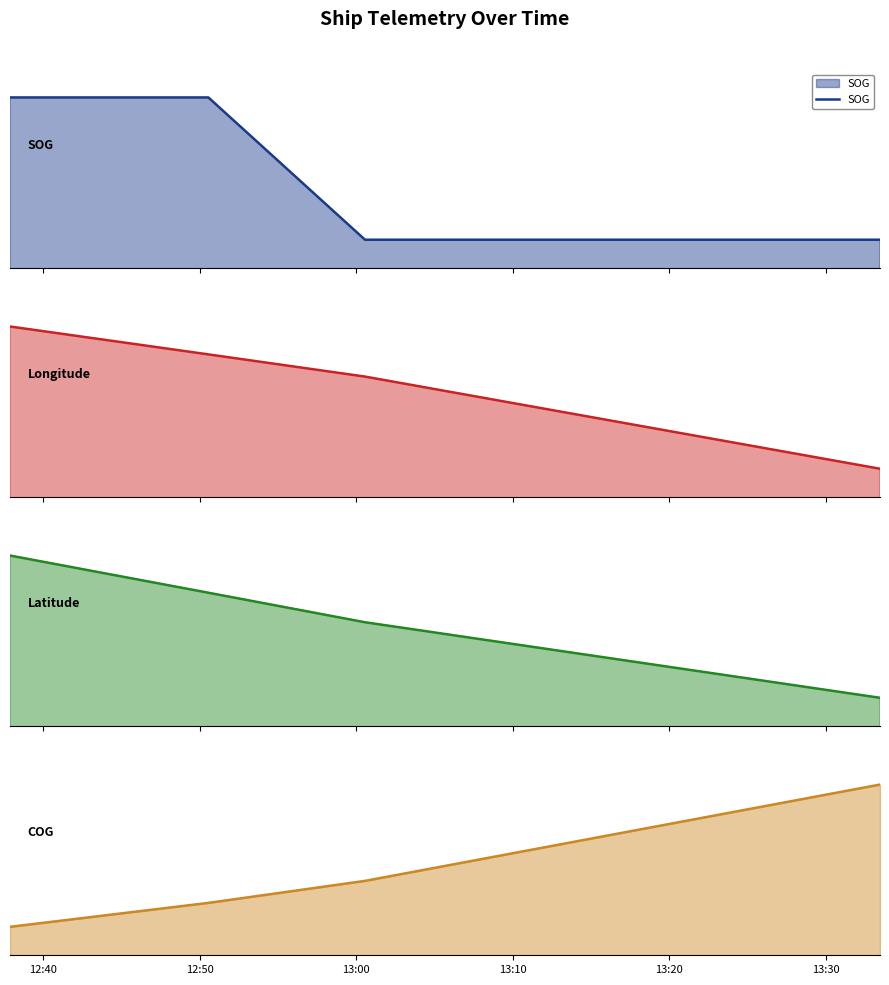

Which series has the largest range (max minus min)?

COG